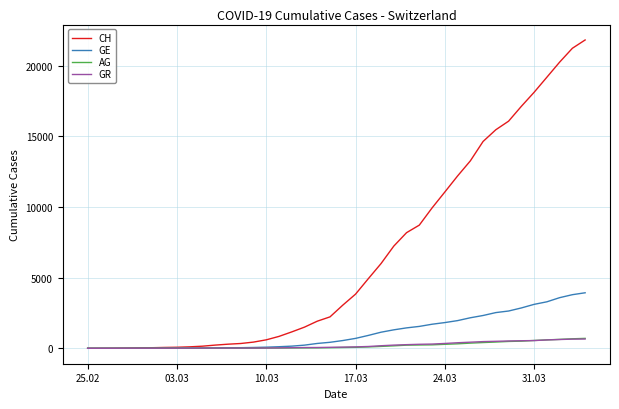

Which series has the largest total across all categories?

CH